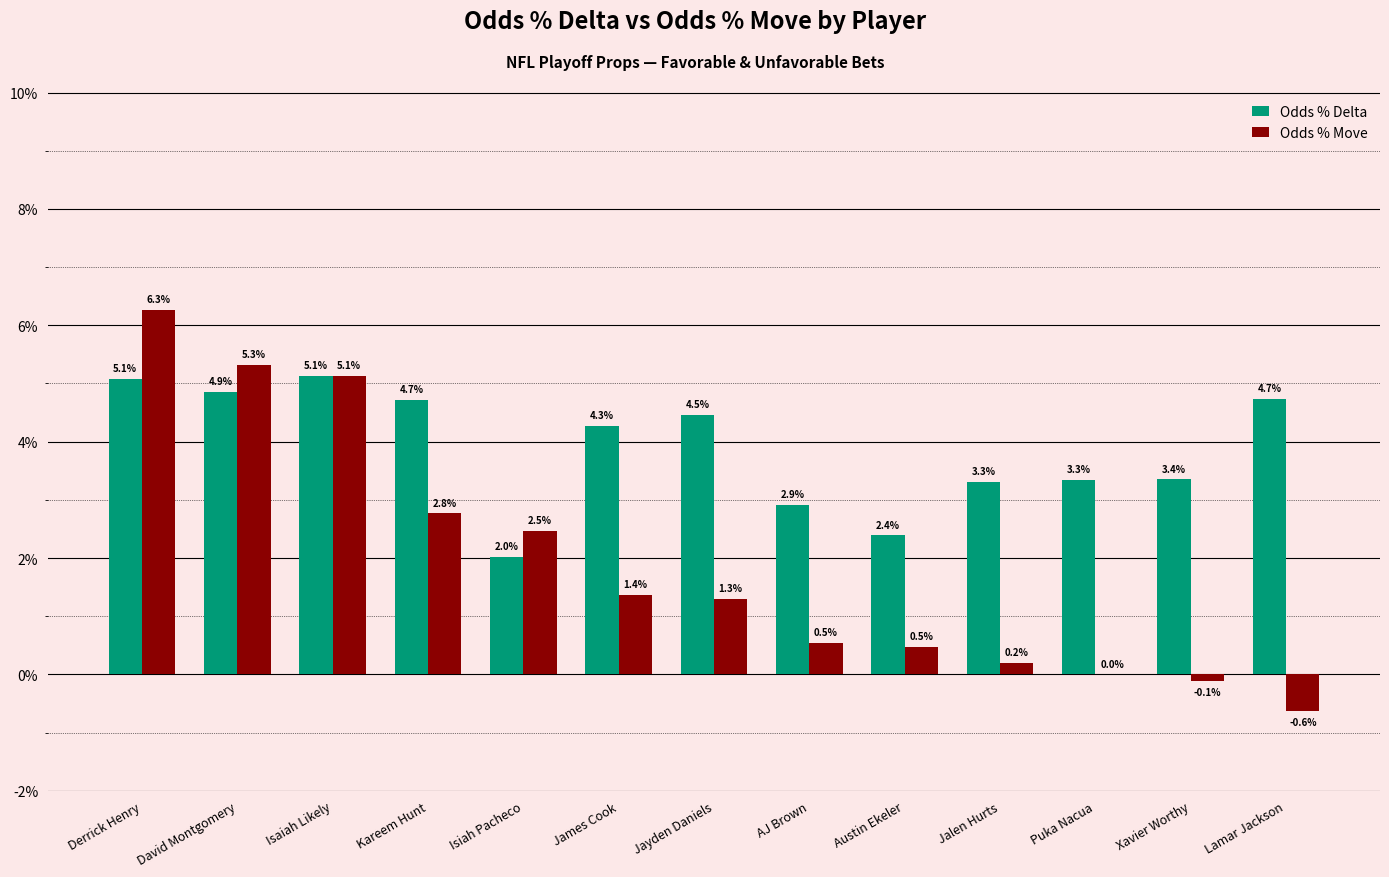

What are all the series names shown in the legend?

Odds % Delta, Odds % Move